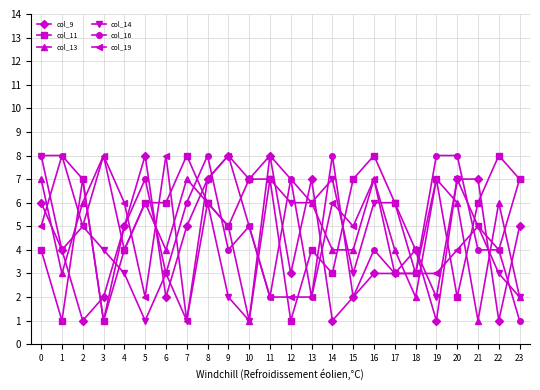

Is it true that col_16 equals 2 at 11?

True